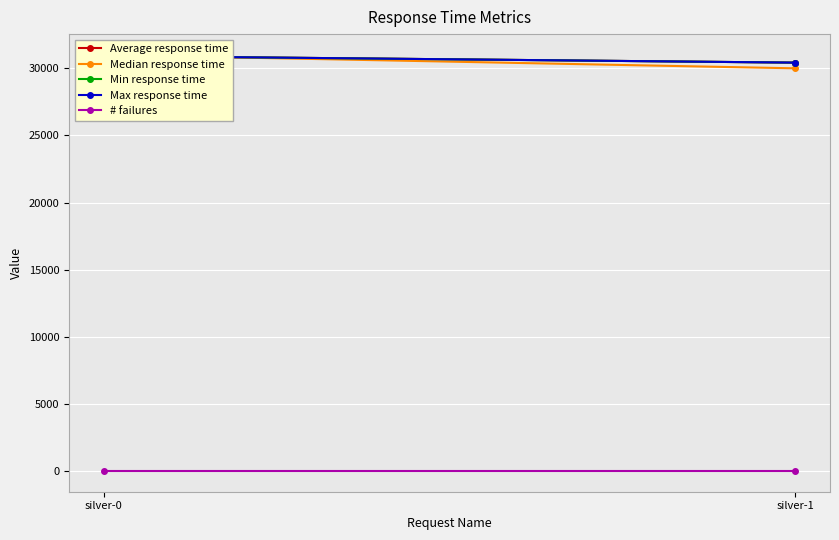

What is the difference between the Average response time values at silver-1 and silver-0?

500